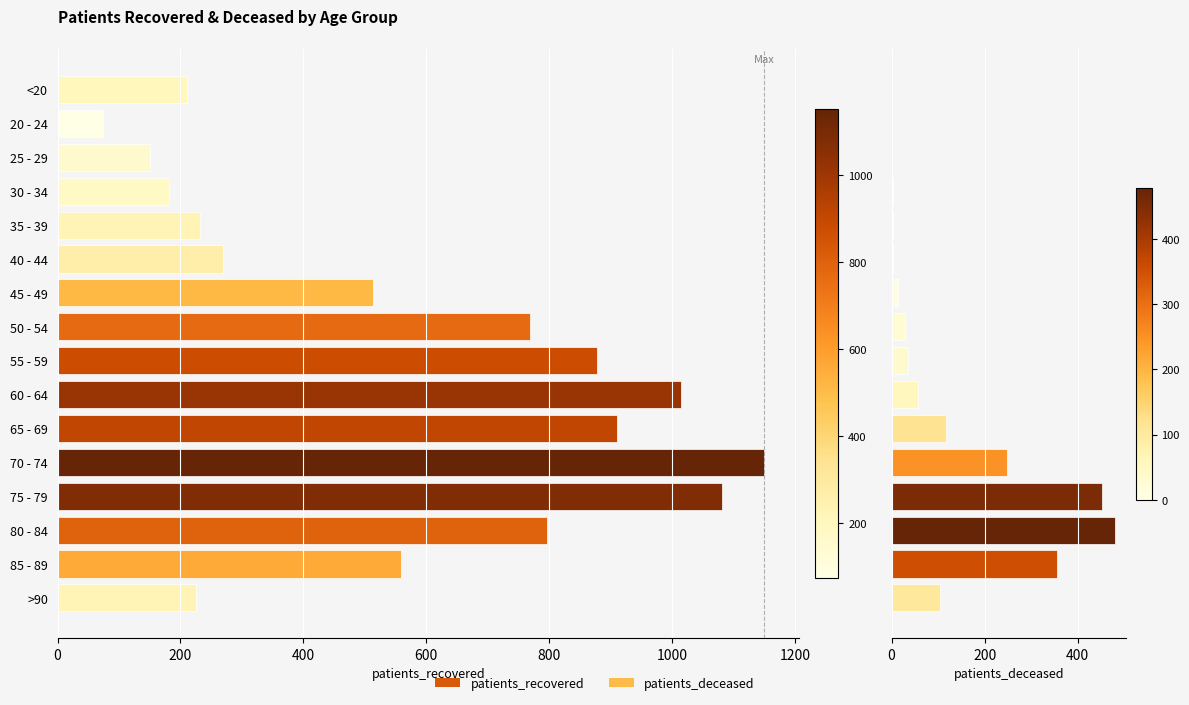

How many values in the patients_deceased series are below 35?

8